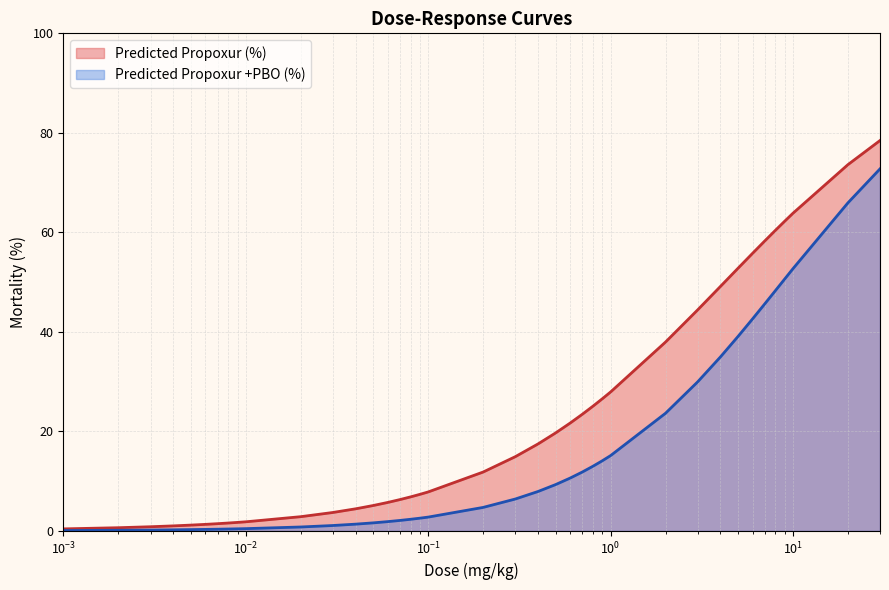

Does the chart display data point markers on the line(s)?

No